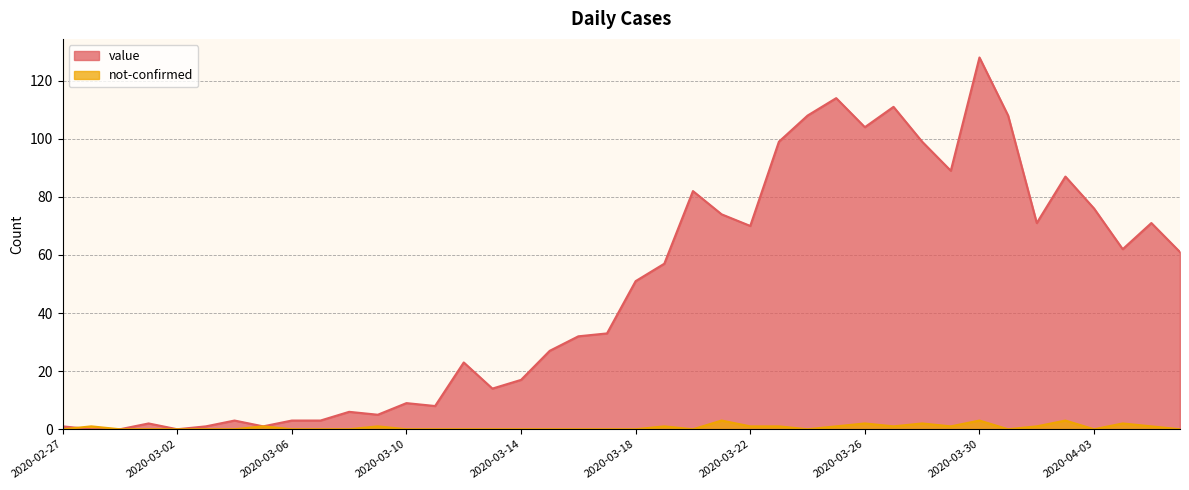

How many interior local peaks does the not-confirmed series have?

10